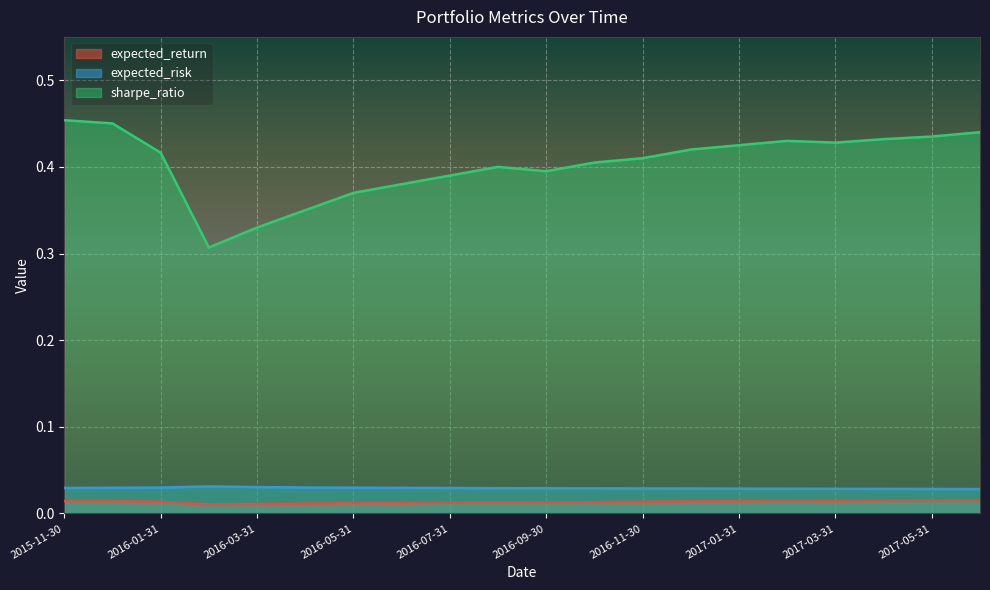

Reading right to left, extract all data points from this chart.

expected_return: 2017-06-30=0.0	2017-05-31=0.0	2017-04-30=0.0	2017-03-31=0.0	2017-02-28=0.0	2017-01-31=0.0	2016-12-31=0.0	2016-11-30=0.0	2016-10-31=0.0	2016-09-30=0.0	2016-08-31=0.0	2016-07-31=0.0	2016-06-30=0.0	2016-05-31=0.0	2016-04-30=0.0	2016-03-31=0.0	2016-02-29=0.0	2016-01-31=0.0	2015-12-31=0.0	2015-11-30=0.0
expected_risk: 2017-06-30=0.0	2017-05-31=0.0	2017-04-30=0.0	2017-03-31=0.0	2017-02-28=0.0	2017-01-31=0.0	2016-12-31=0.0	2016-11-30=0.0	2016-10-31=0.0	2016-09-30=0.0	2016-08-31=0.0	2016-07-31=0.0	2016-06-30=0.0	2016-05-31=0.0	2016-04-30=0.0	2016-03-31=0.0	2016-02-29=0.0	2016-01-31=0.0	2015-12-31=0.0	2015-11-30=0.0
sharpe_ratio: 2017-06-30=0.4	2017-05-31=0.4	2017-04-30=0.4	2017-03-31=0.4	2017-02-28=0.4	2017-01-31=0.4	2016-12-31=0.4	2016-11-30=0.4	2016-10-31=0.4	2016-09-30=0.4	2016-08-31=0.4	2016-07-31=0.4	2016-06-30=0.4	2016-05-31=0.4	2016-04-30=0.3	2016-03-31=0.3	2016-02-29=0.3	2016-01-31=0.4	2015-12-31=0.5	2015-11-30=0.5